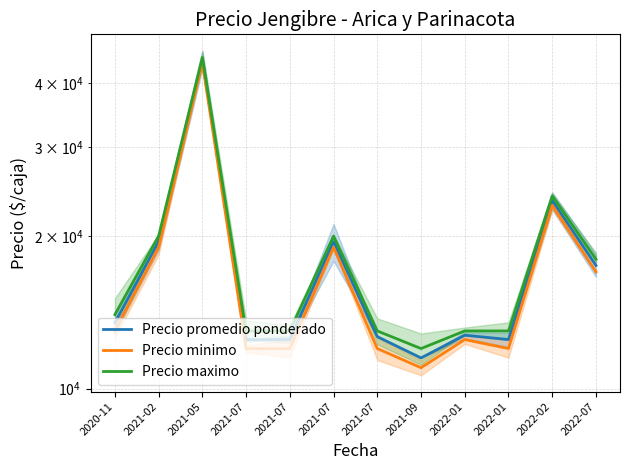

How many data points does each series have?

12